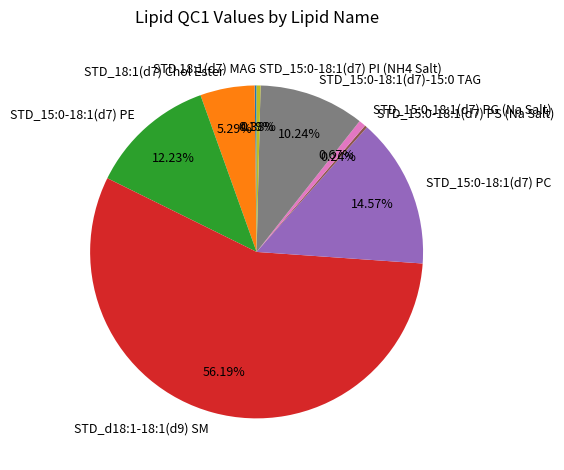

Is there a majority slice in this chart?

Yes